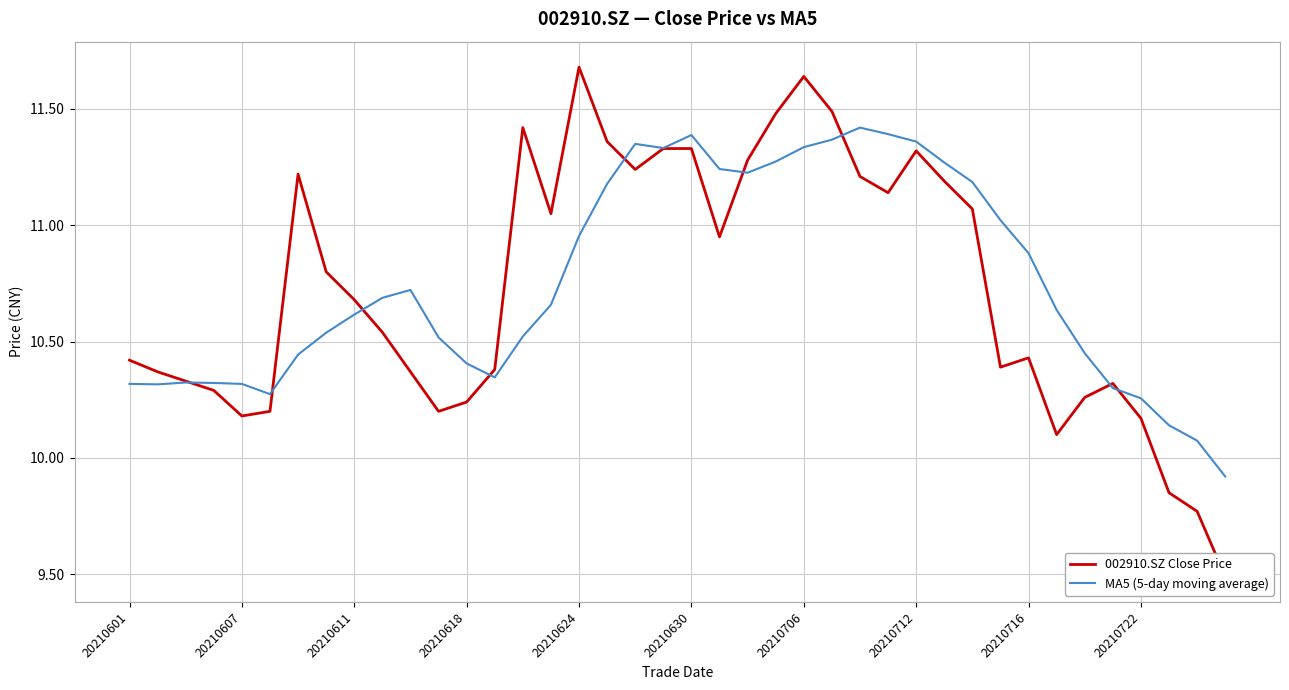

True or false: 002910.SZ Close Price and MA5 (5-day moving average) intersect in this chart.

True